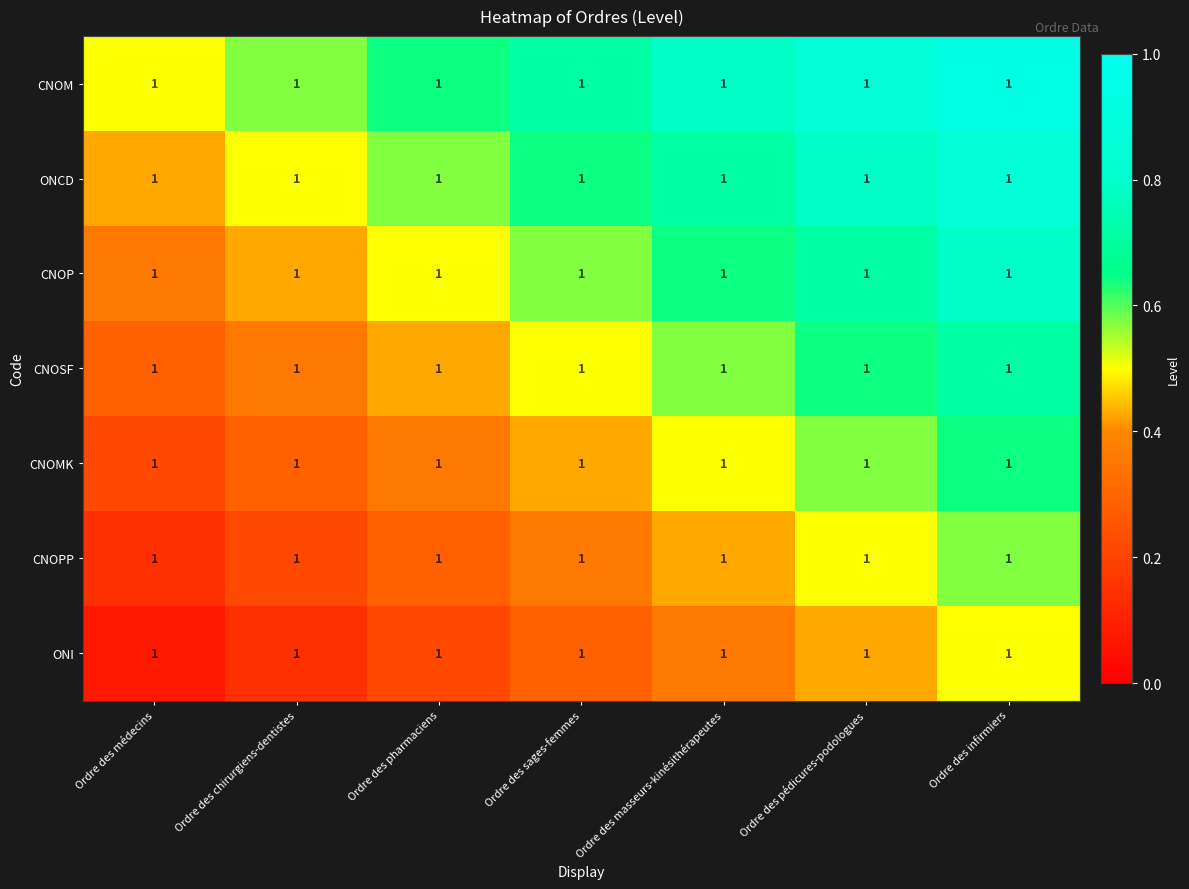

List the labels in order of CNOM value, smallest first.

Ordre des médecins, Ordre des chirurgiens-dentistes, Ordre des pharmaciens, Ordre des sages-femmes, Ordre des masseurs-kinésithérapeutes, Ordre des pédicures-podologues, Ordre des infirmiers